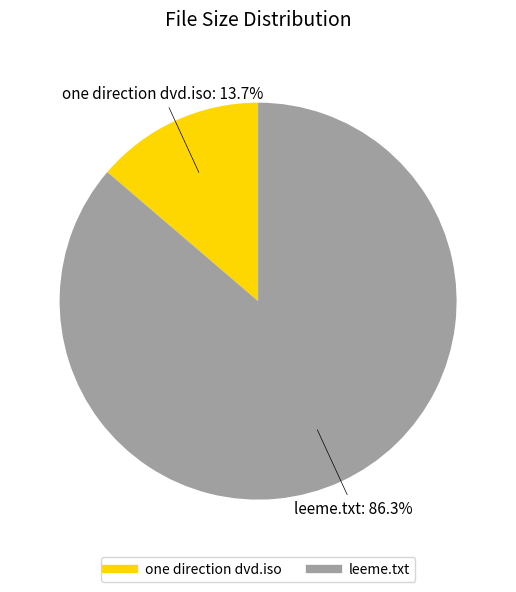

What percentage is the one direction dvd.iso slice, to the nearest percent?

14%